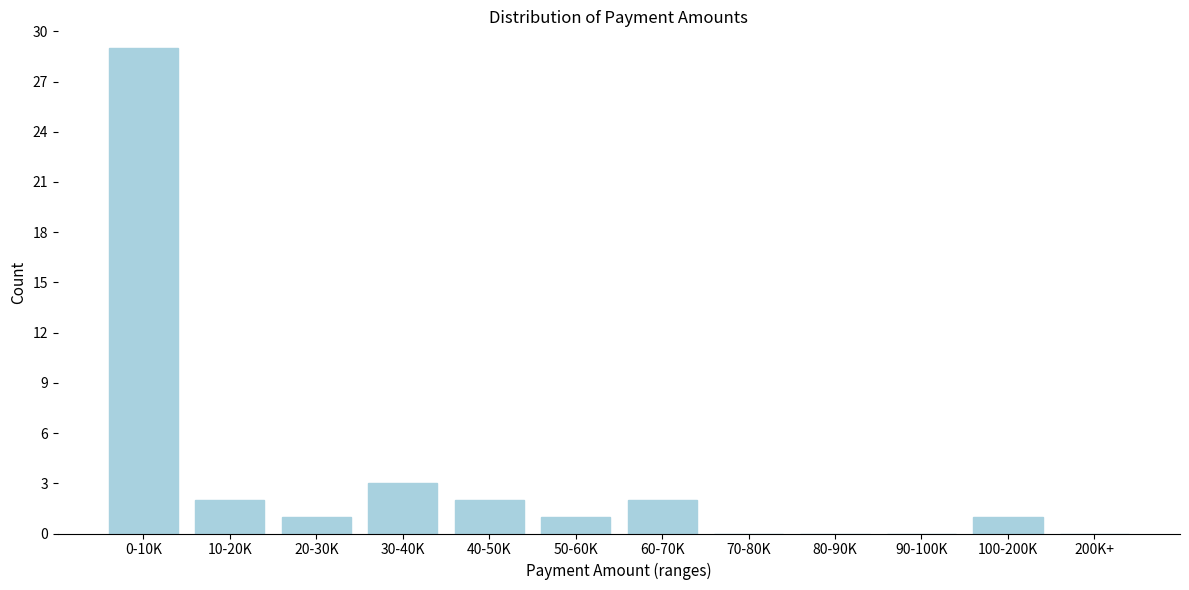

Reading left to right, extract all data points from this chart.

0-10K=29	10-20K=2	20-30K=1	30-40K=3	40-50K=2	50-60K=1	60-70K=2	70-80K=0	80-90K=0	90-100K=0	100-200K=1	200K+=0